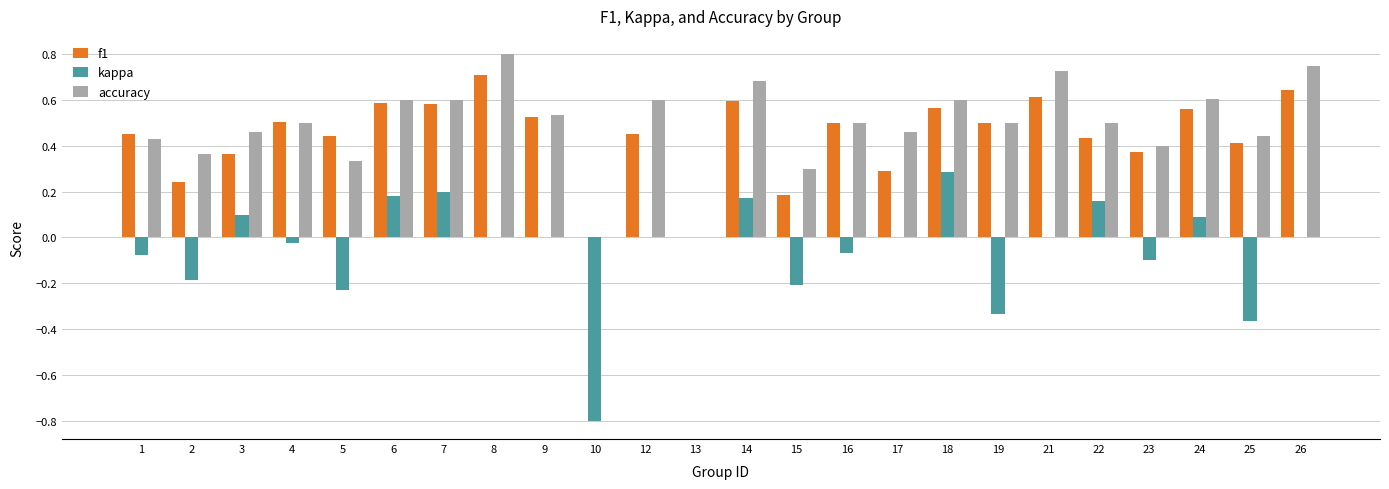

Which category has the highest value across all series?

8